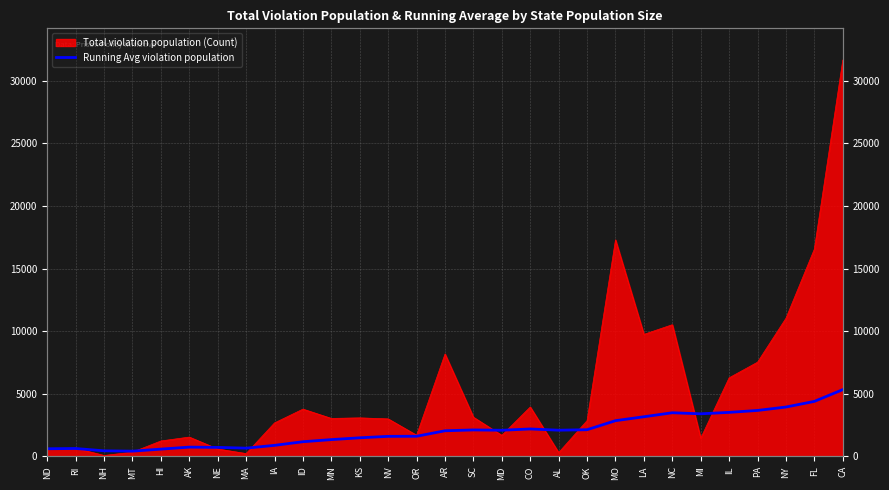

Which label corresponds to the largest value in the chart?

CA